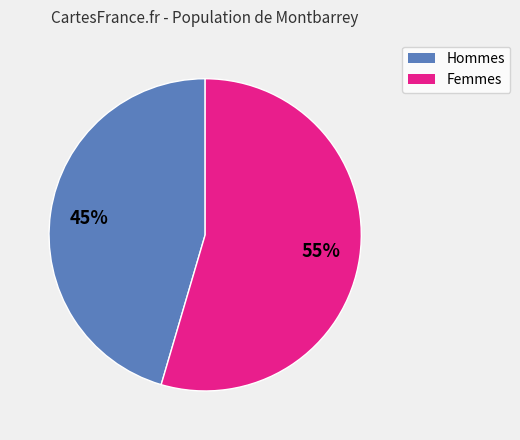

Is there any slice that represents more than half of the pie?

Yes